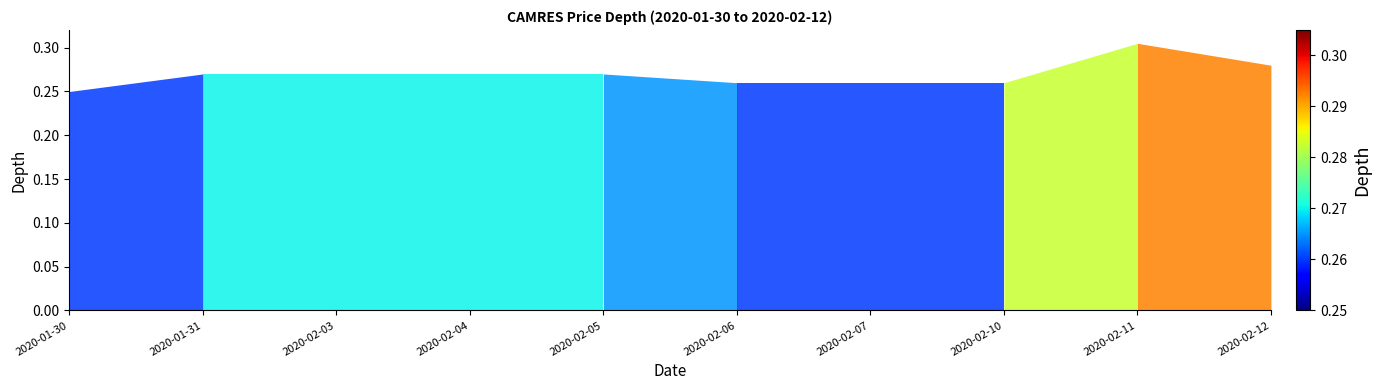

Rank the categories by low value from highest to lowest.

2020-02-03, 2020-02-04, 2020-02-11, 2020-02-12, 2020-02-05, 2020-02-06, 2020-02-07, 2020-02-10, 2020-01-30, 2020-01-31